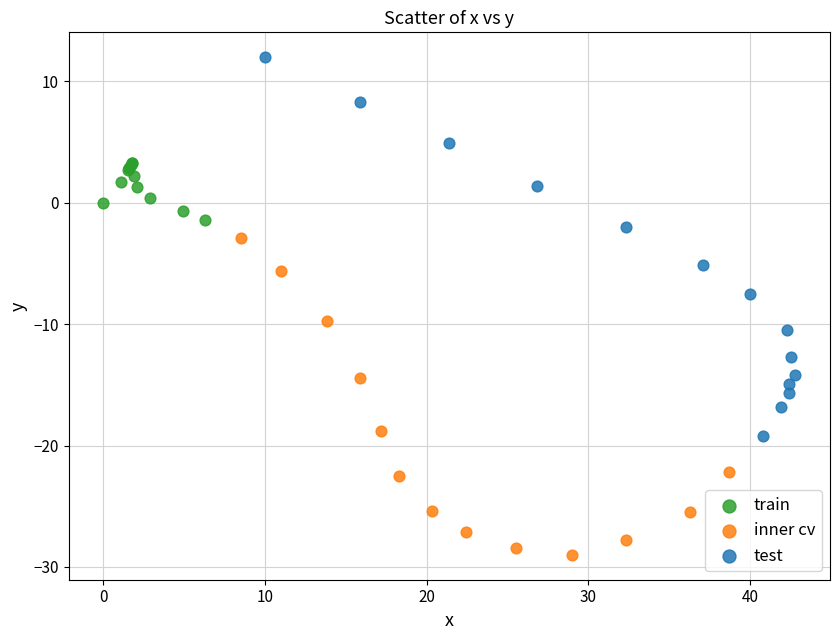

Which series contains the highest Y value?

test